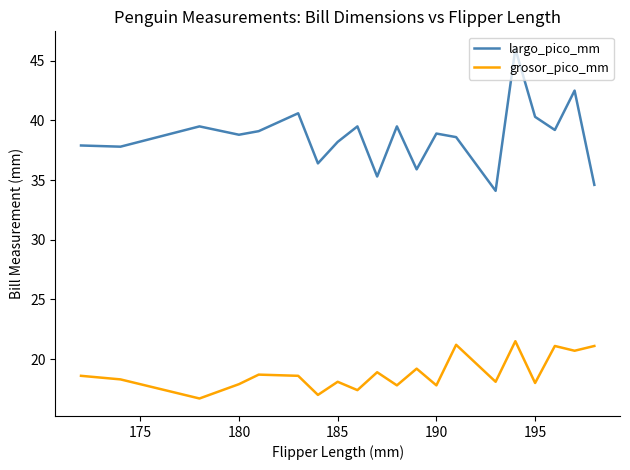

True or false: largo_pico_mm and grosor_pico_mm cross at least once.

False